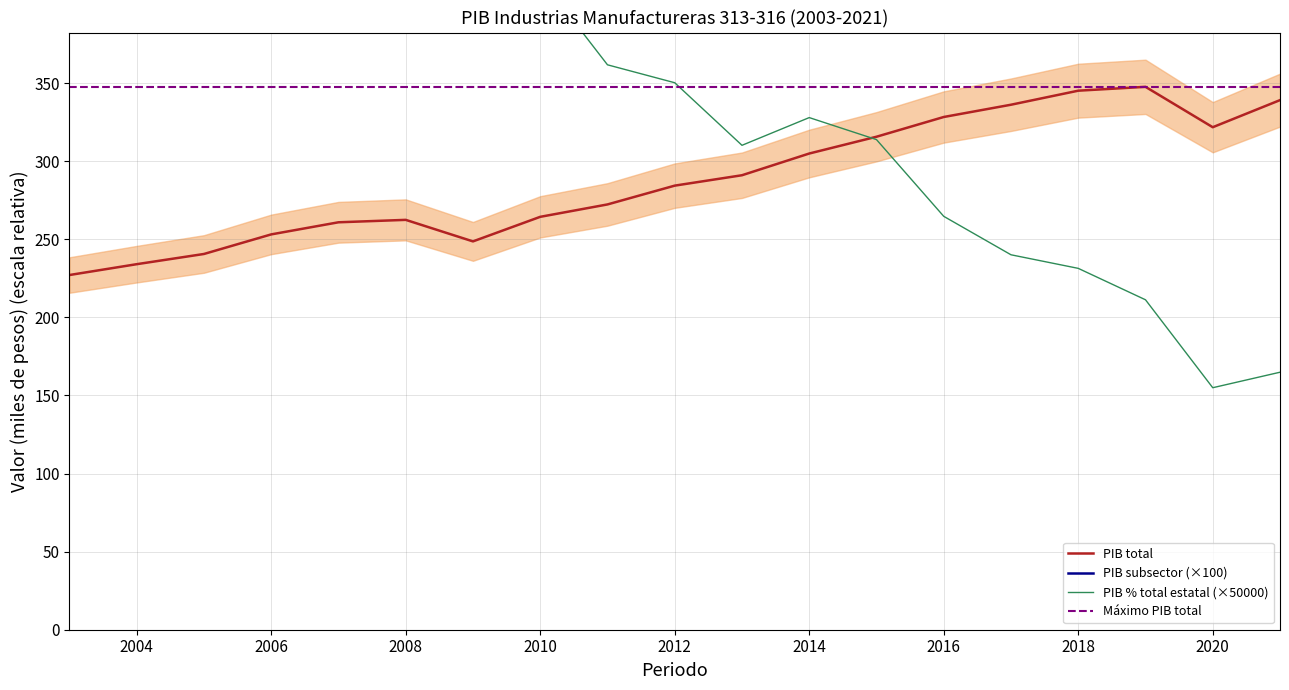

Which category has the lowest value in the PIB subsector series?

2020